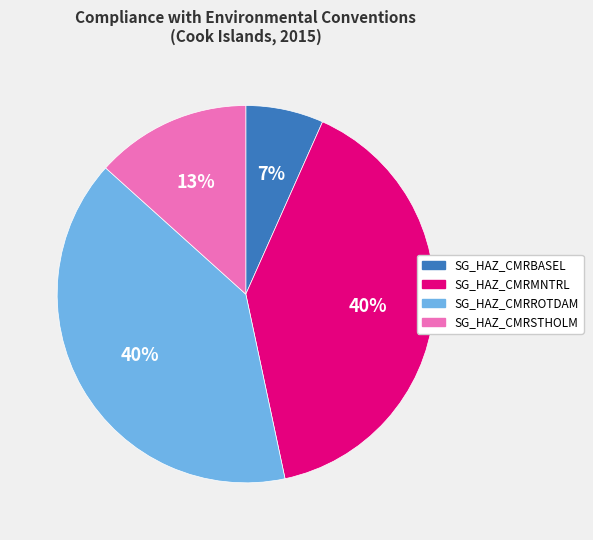

Approximately how many times larger is the value at SG_HAZ_CMRROTDAM compared to SG_HAZ_CMRMNTRL?

1.0